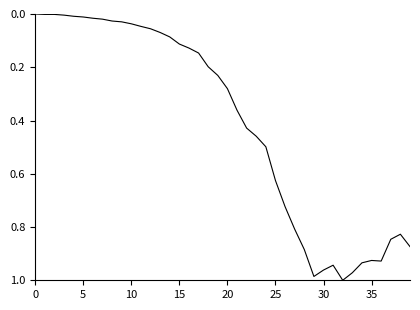

What is the value of the 13th point from the left?

0.1